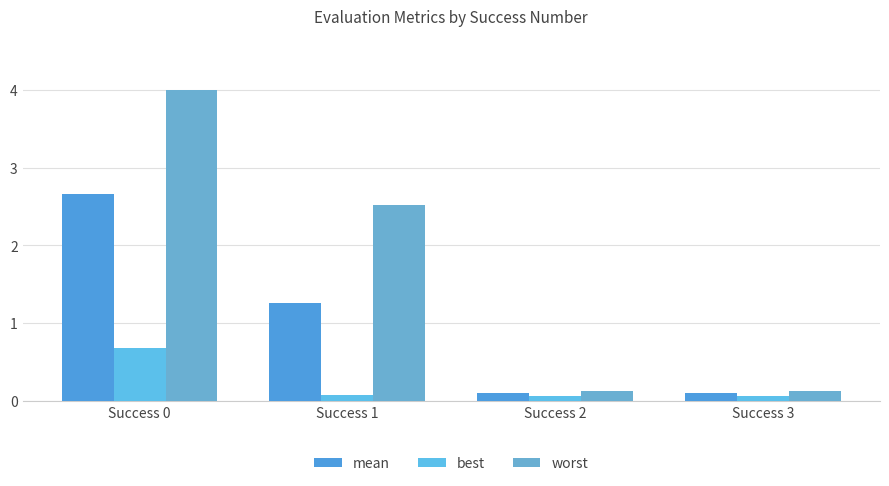

How many bars are there in each group?

3